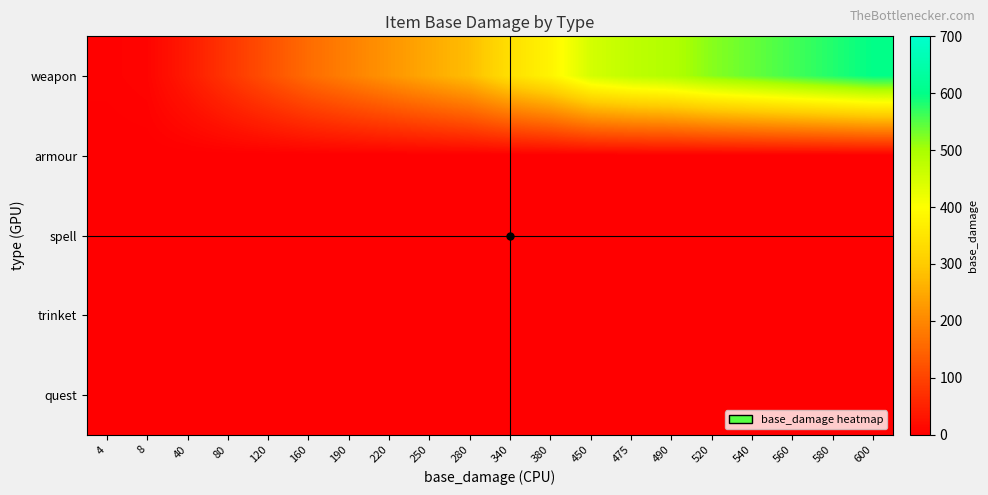

What is the maximum value shown in the chart?

600